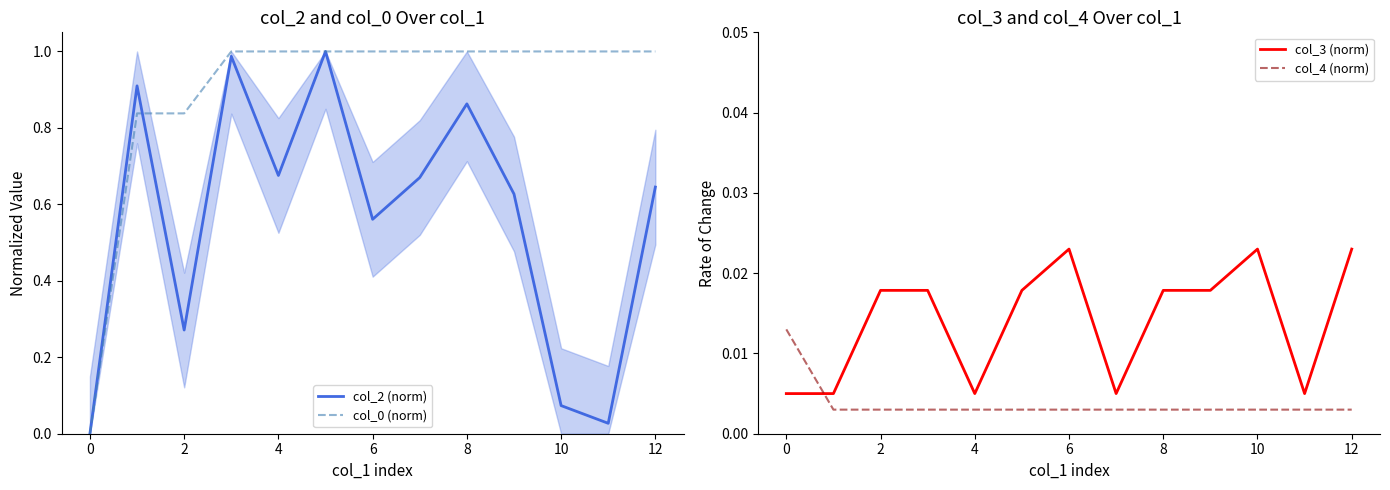

Count the number of categories in the chart.

13